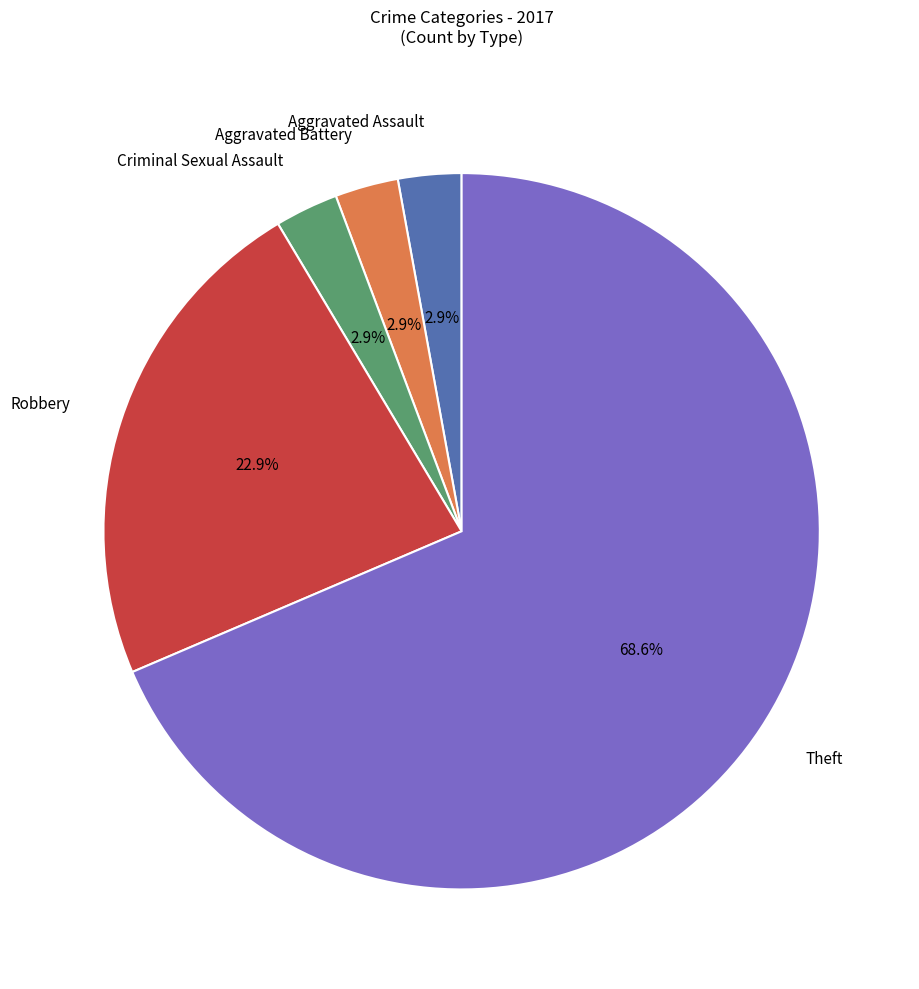

Which slice is the largest?

Theft